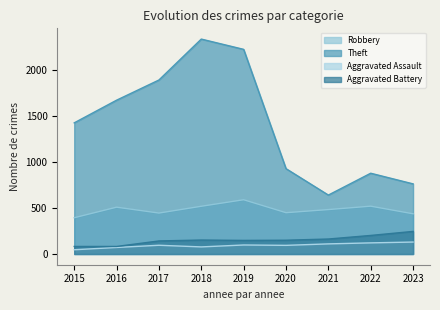

At which label is Aggravated Assault closest to 88?

2020